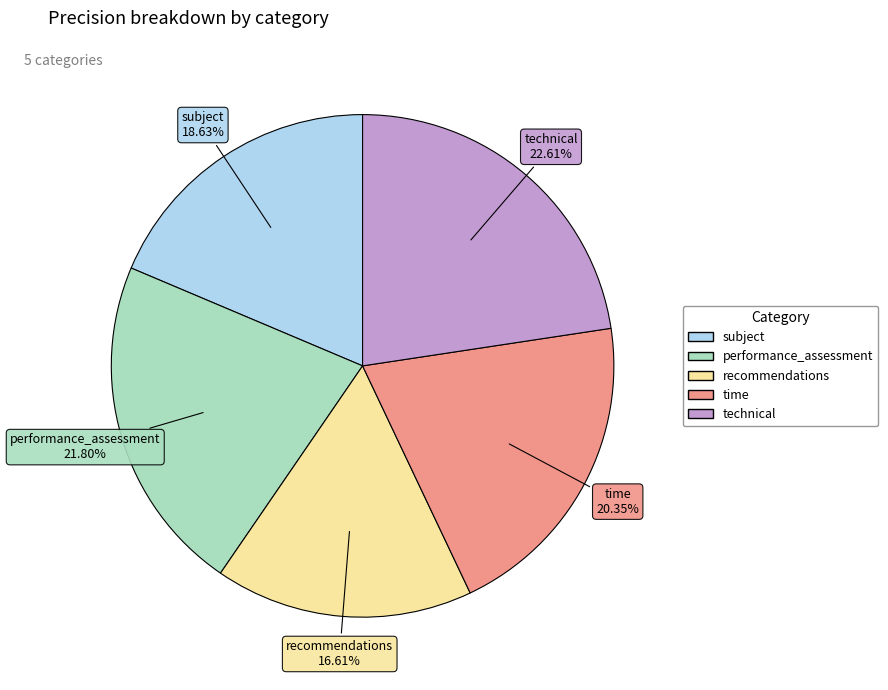

Is it true that recommendations is 17% of the pie?

True